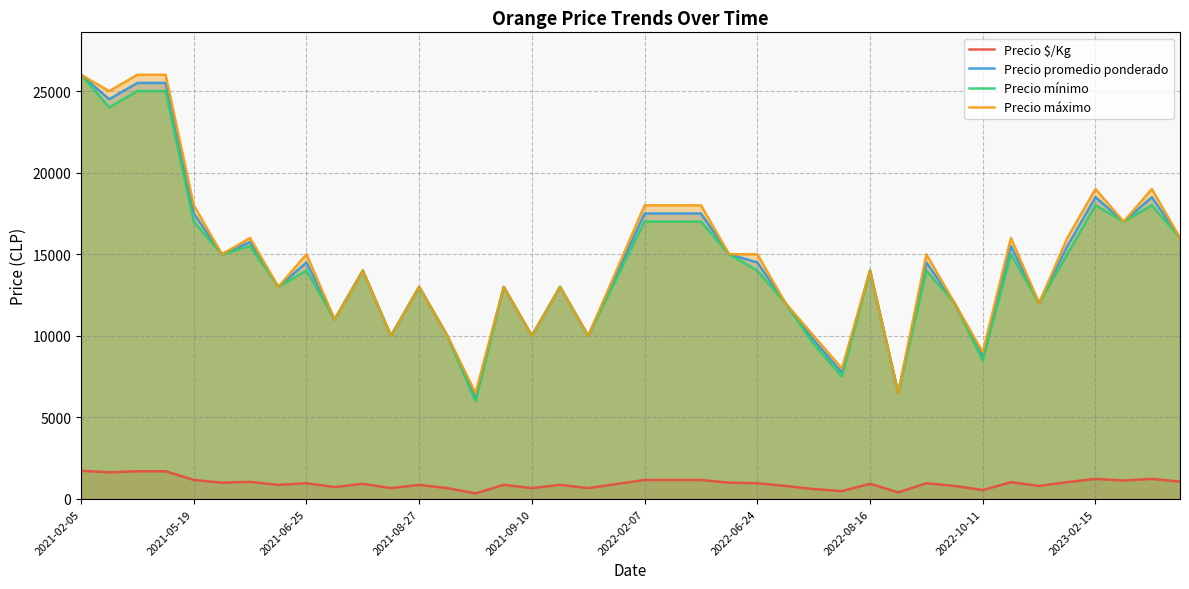

True or false: Precio $/Kg and Precio mínimo cross at least once.

False